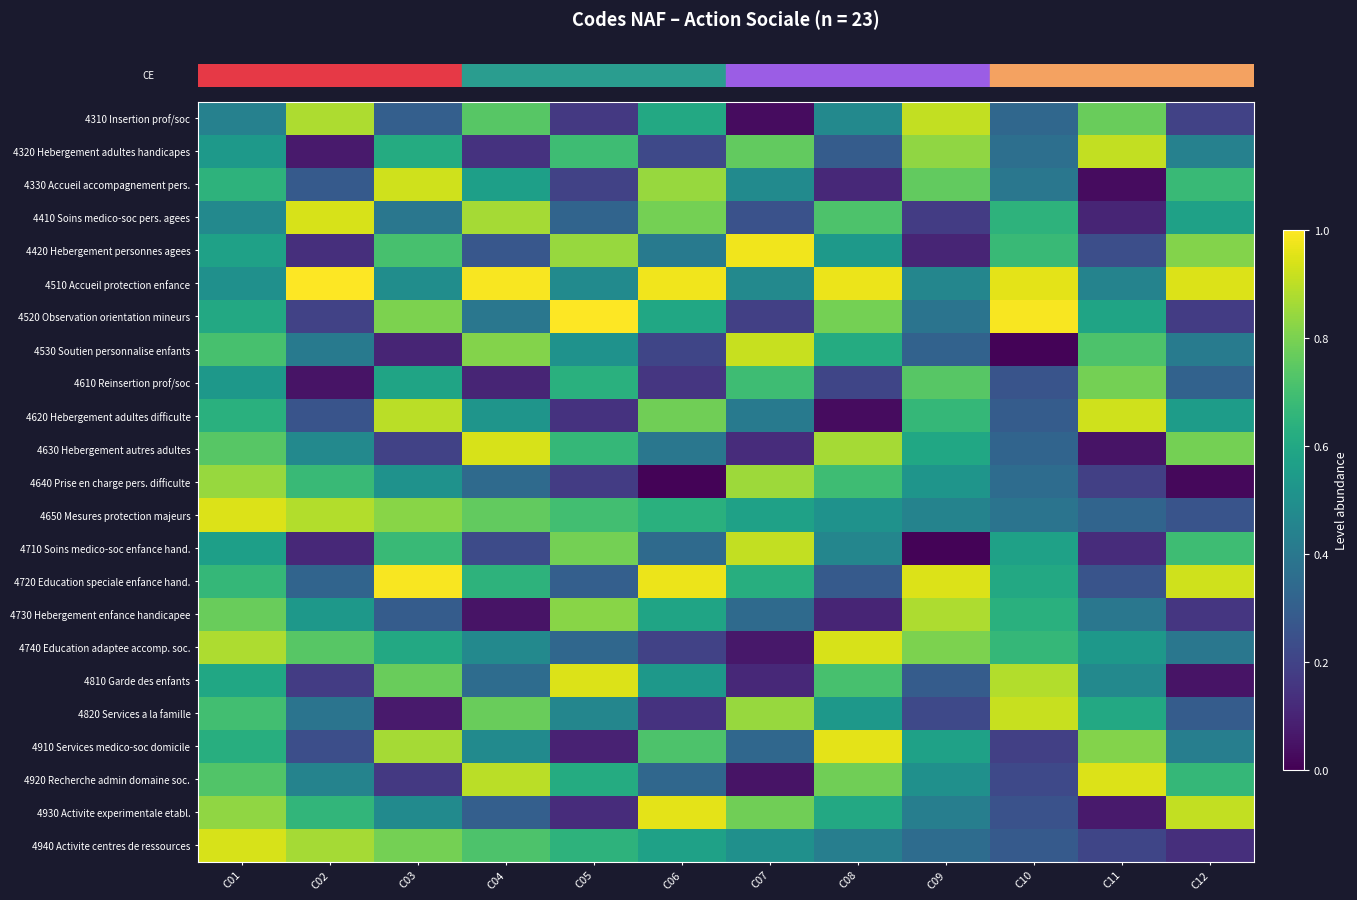

At how many categories does at least one series exceed 0?

12